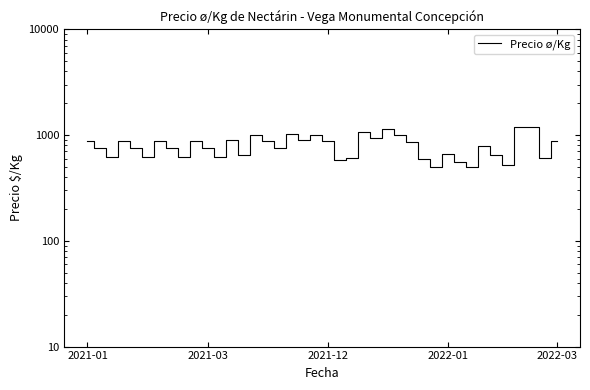

At which category does the chart reach its peak across all series?

37